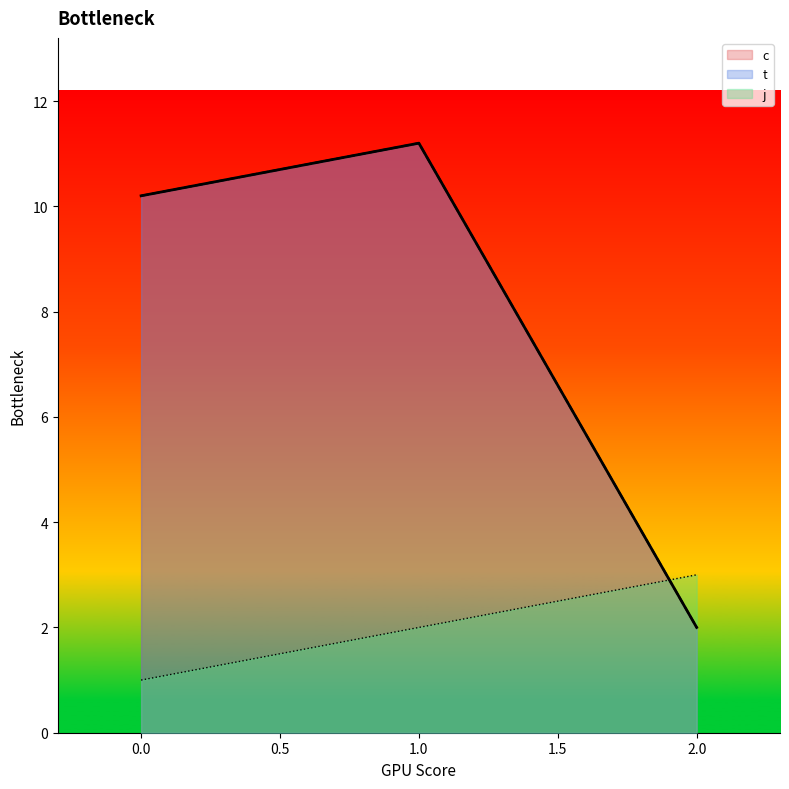

At how many categories does at least one series exceed 4?

2